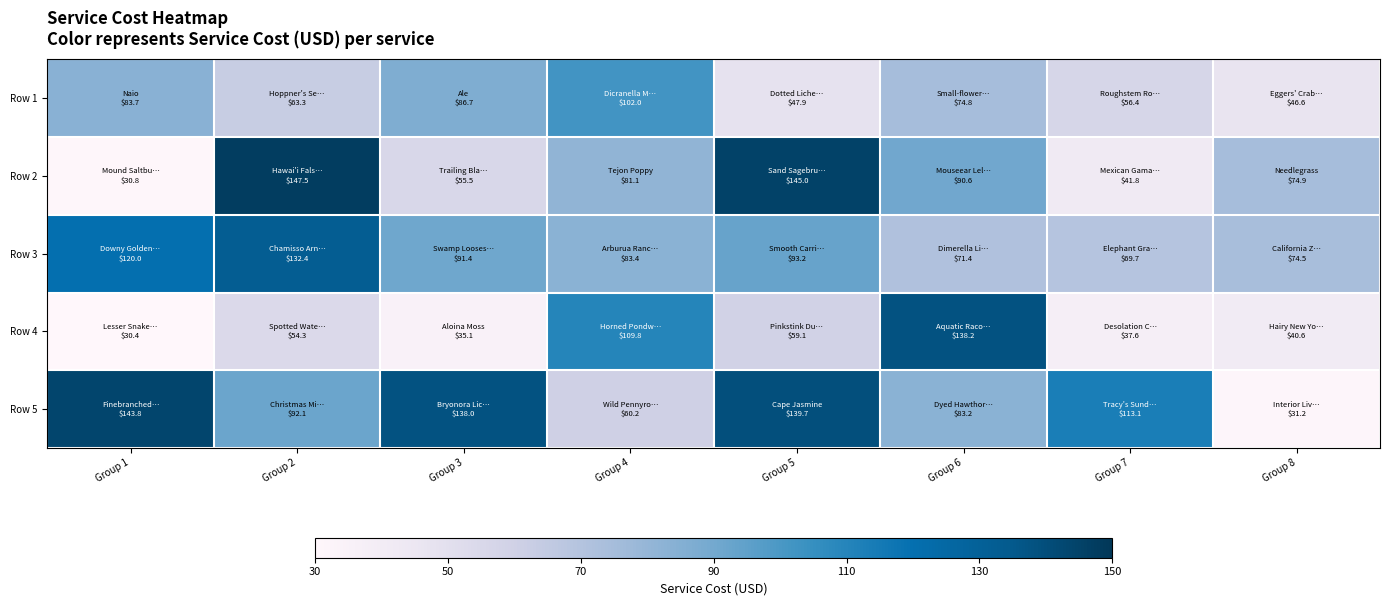

What is the difference between the highest and lowest values at Group 7?

75.5